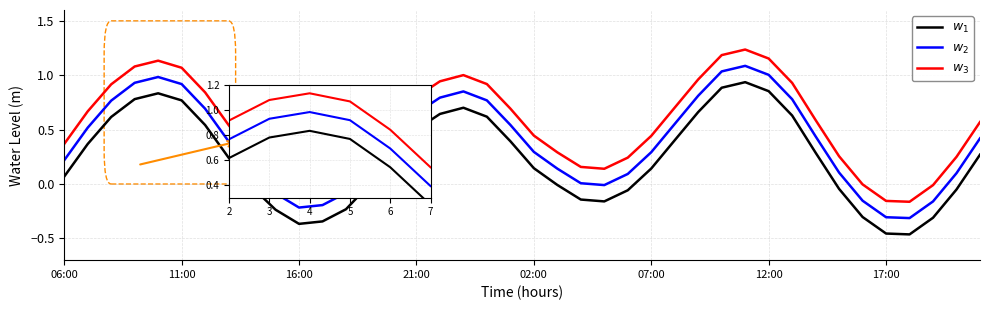

True or false: $w_1$ and $w_3$ intersect in this chart.

False